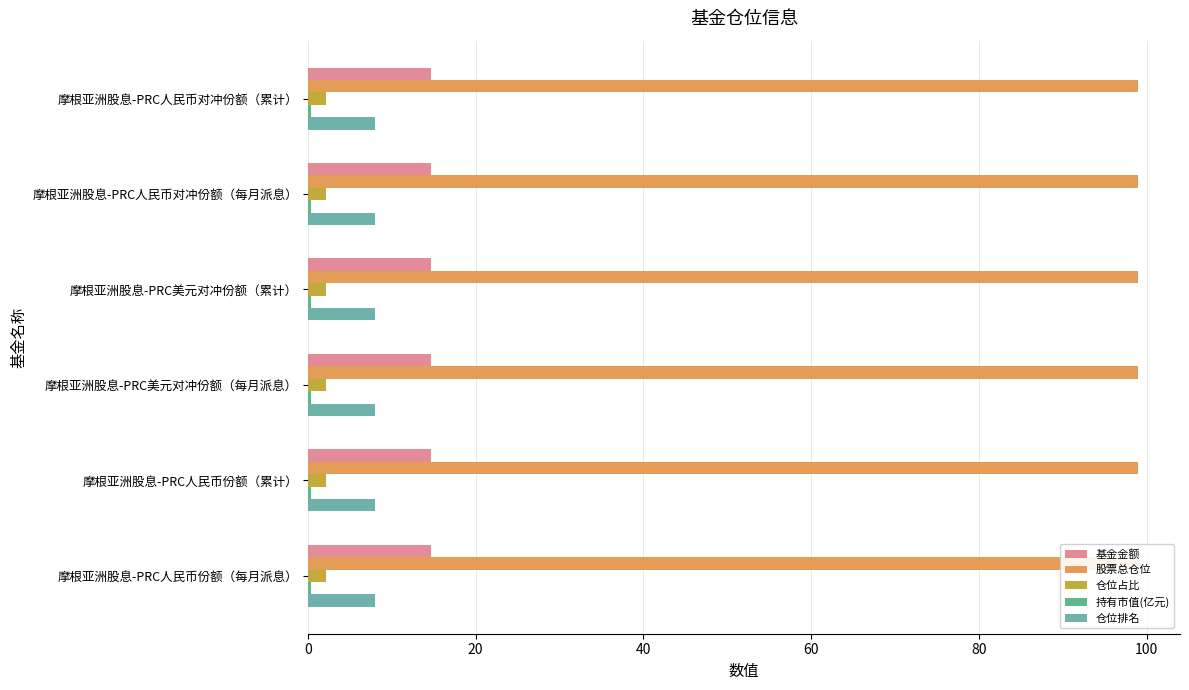

How many distinct data groups are displayed?

5